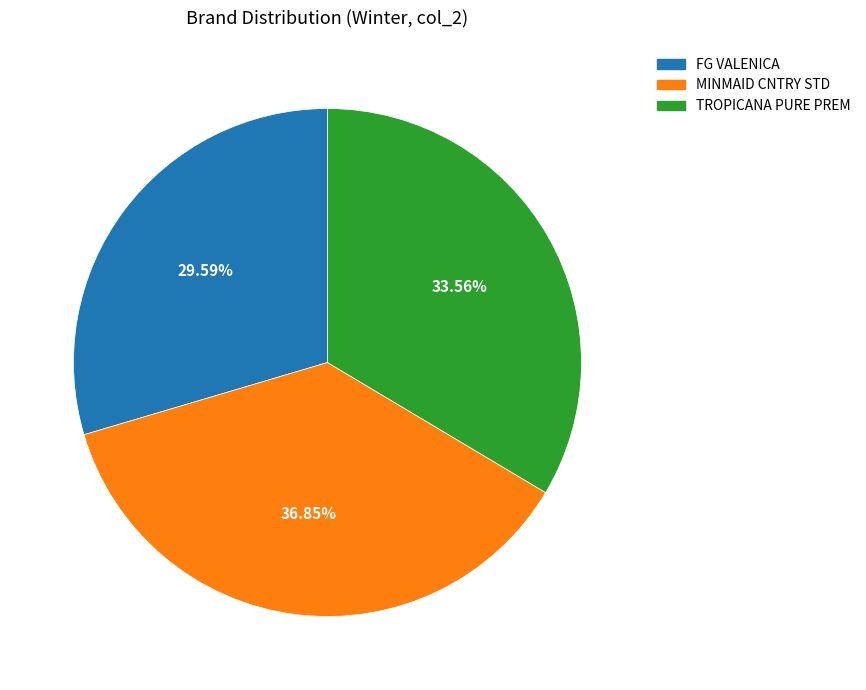

What is the largest slice in the pie chart?

MINMAID CNTRY STD